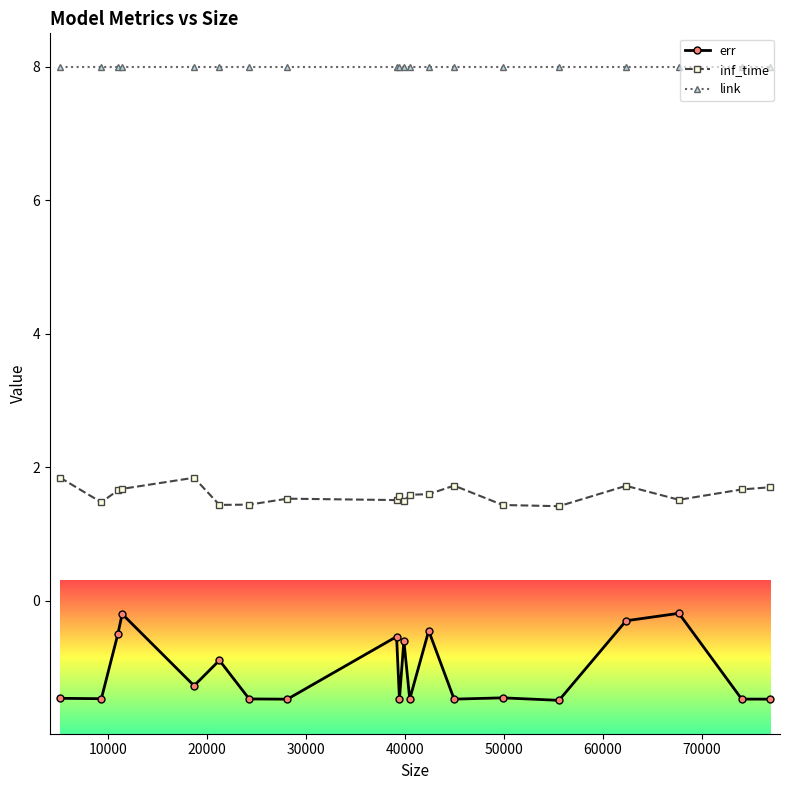

Count the inf_time values in the range 1 to 2.

20